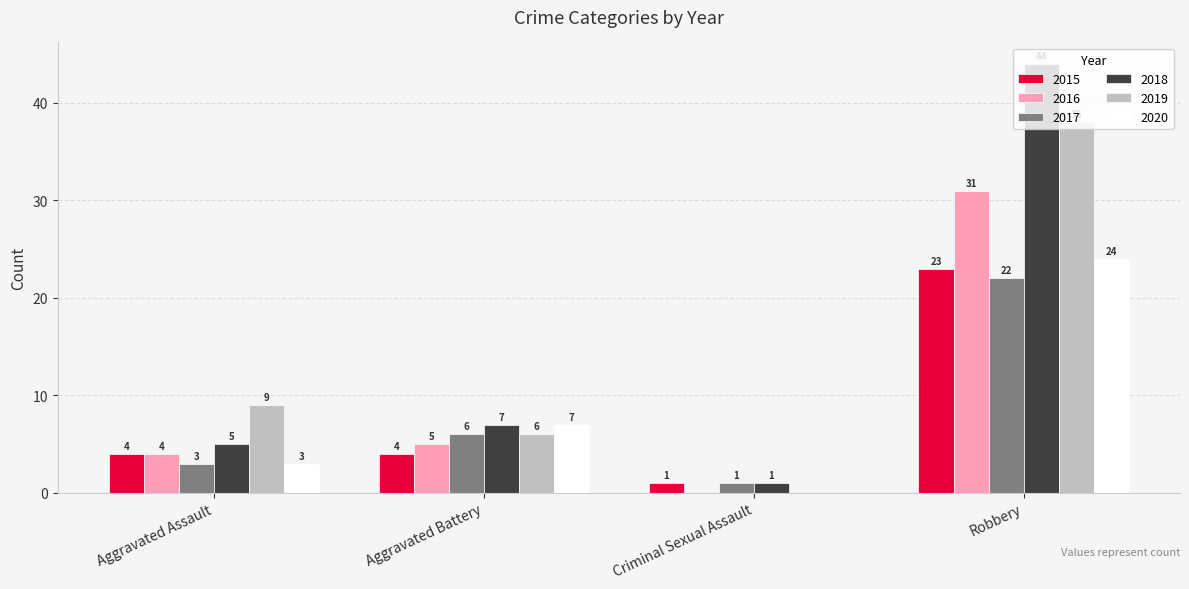

What is the average value of the 2019 series?

13